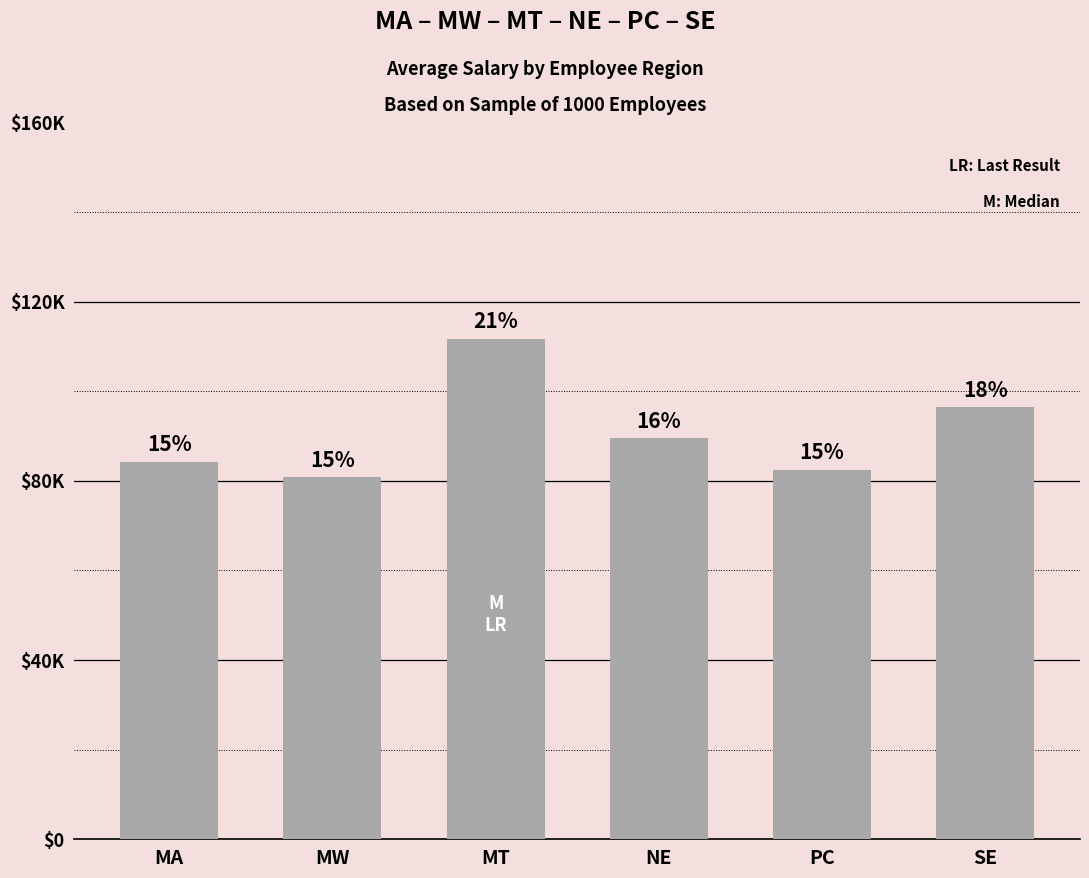

List the labels in order of value, largest first.

MT, SE, NE, MA, PC, MW